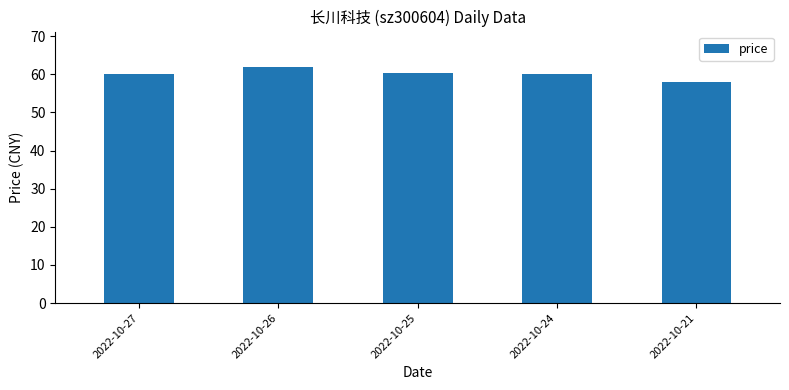

How many bars are there in total?

5